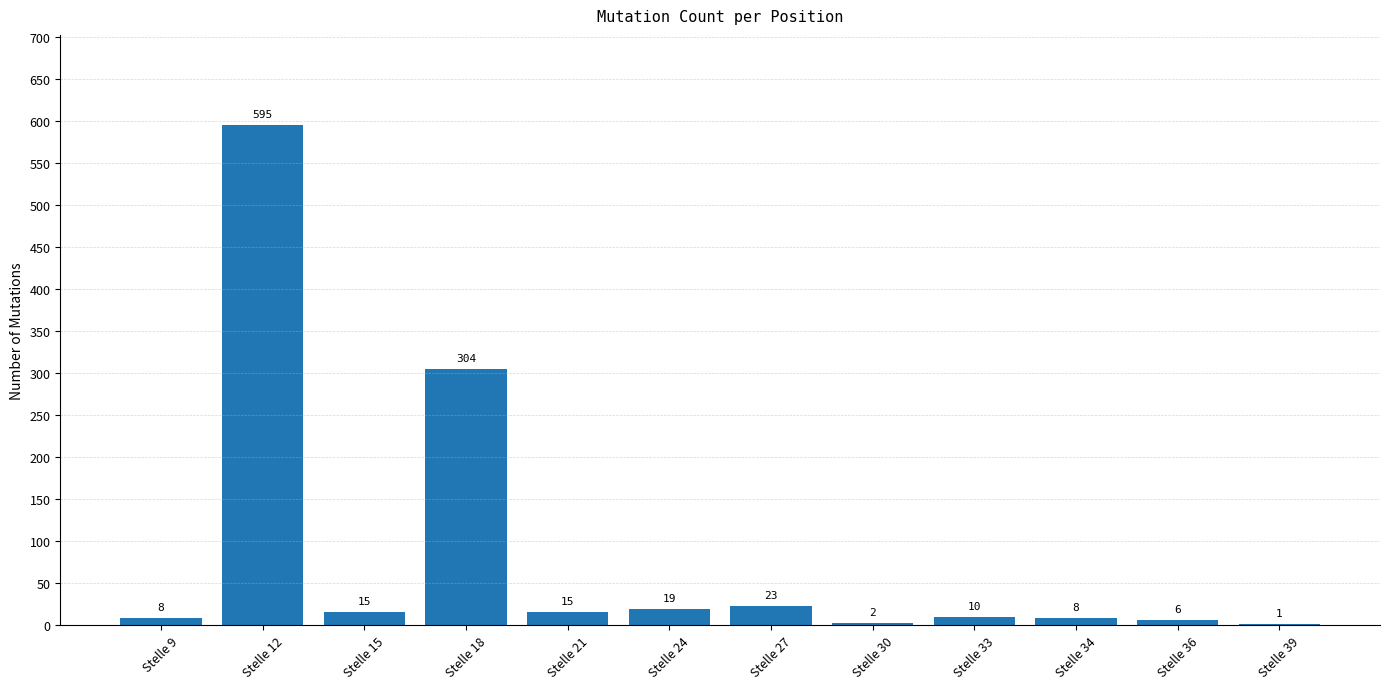

Reading right to left, transcribe all the data shown in this chart.

1	6	8	10	2	23	19	15	304	15	595	8